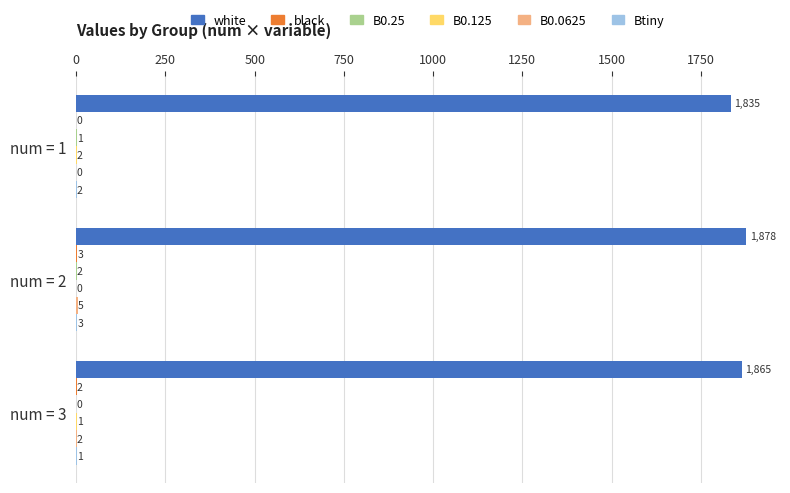

How many data points does each series have?

3